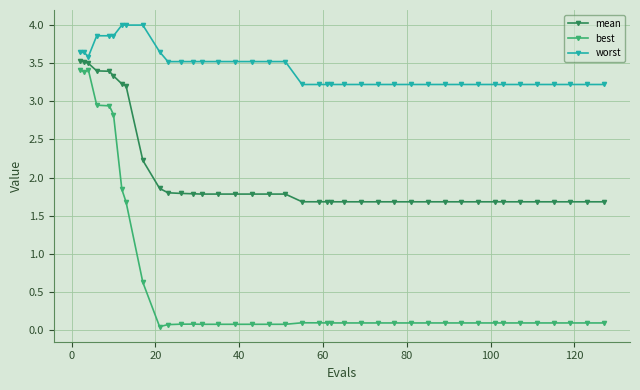

What is the highest value of the mean series?

3.5